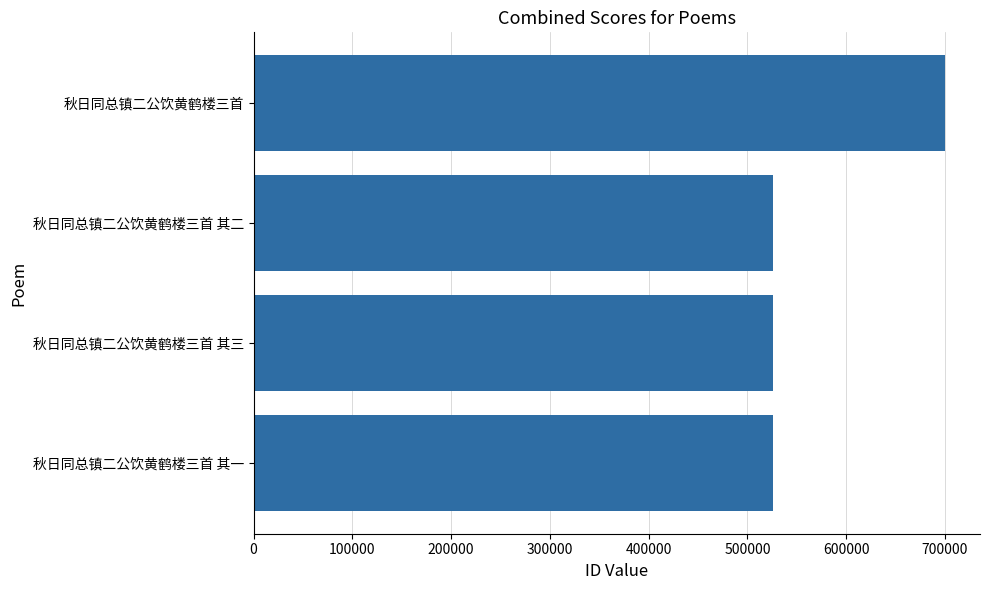

What is the sum of all values?

2277272